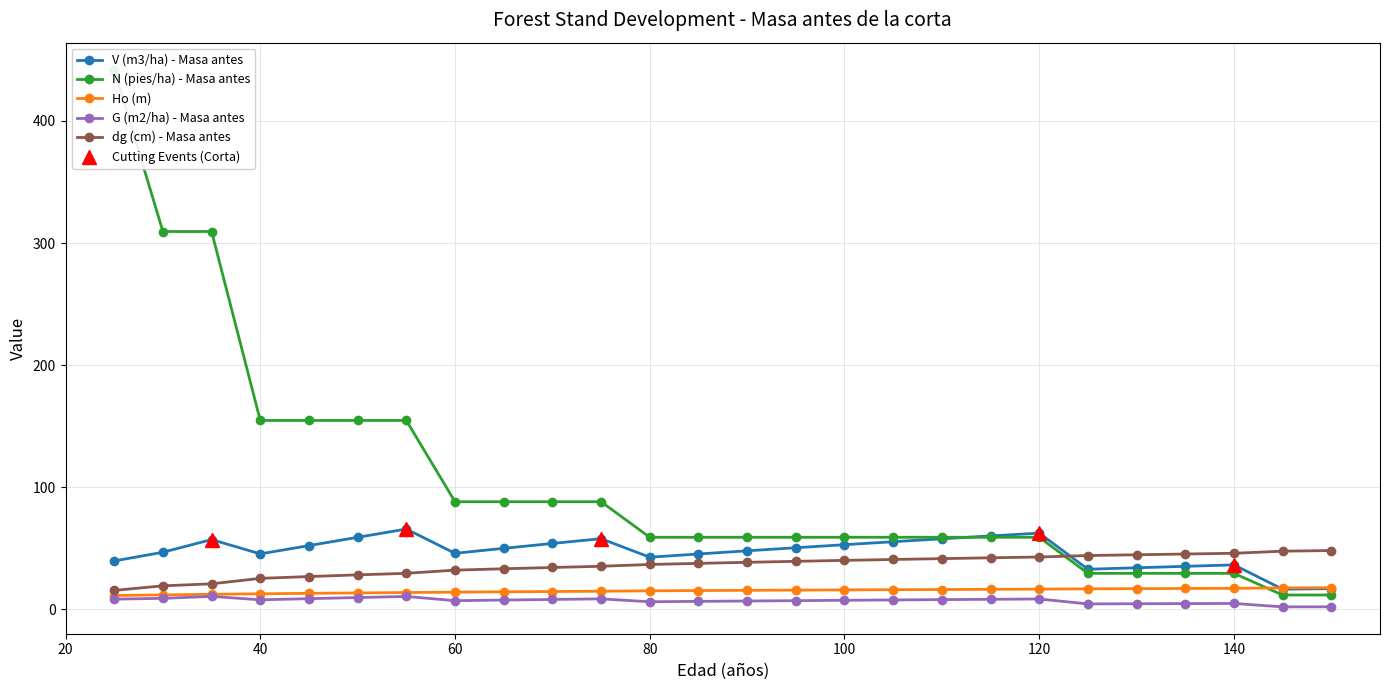

What are all the series names shown in the legend?

V (m3/ha) - Masa antes, N (pies/ha) - Masa antes, Ho (m), G (m2/ha) - Masa antes, dg (cm) - Masa antes